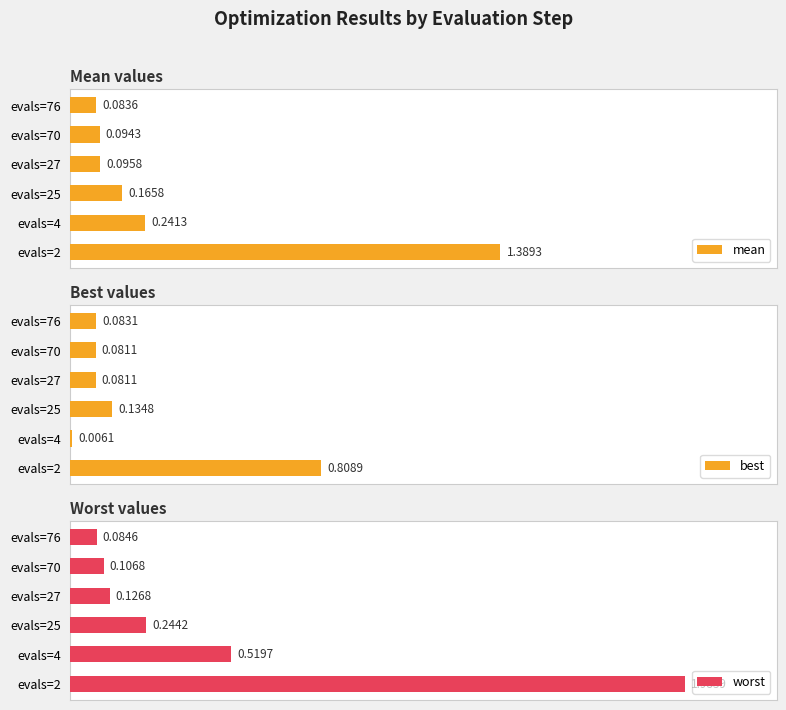

Rank the series by their average value, from lowest to highest.

best, mean, worst